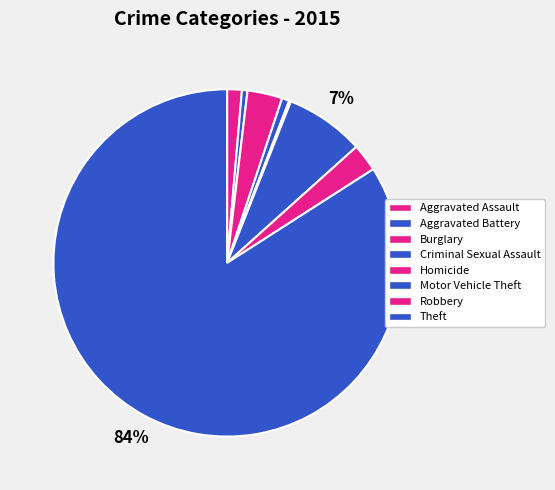

True or false: Aggravated Assault accounts for 12% of the total.

False